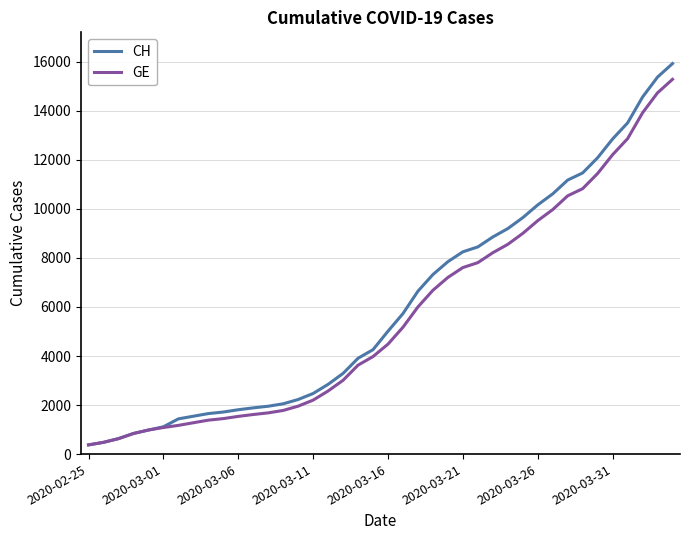

What is the minimum value for GE?

375